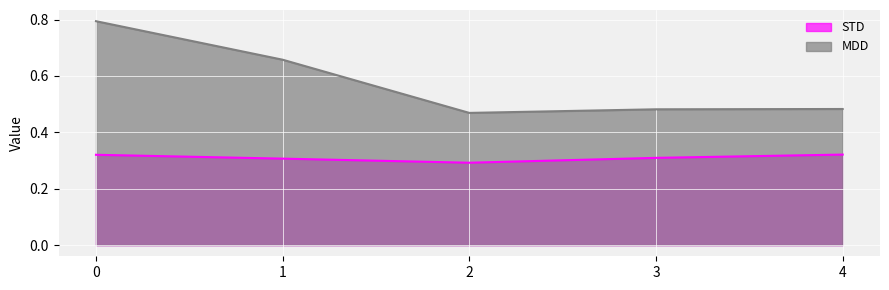

Count the MDD values in the range 0 to 1.

5